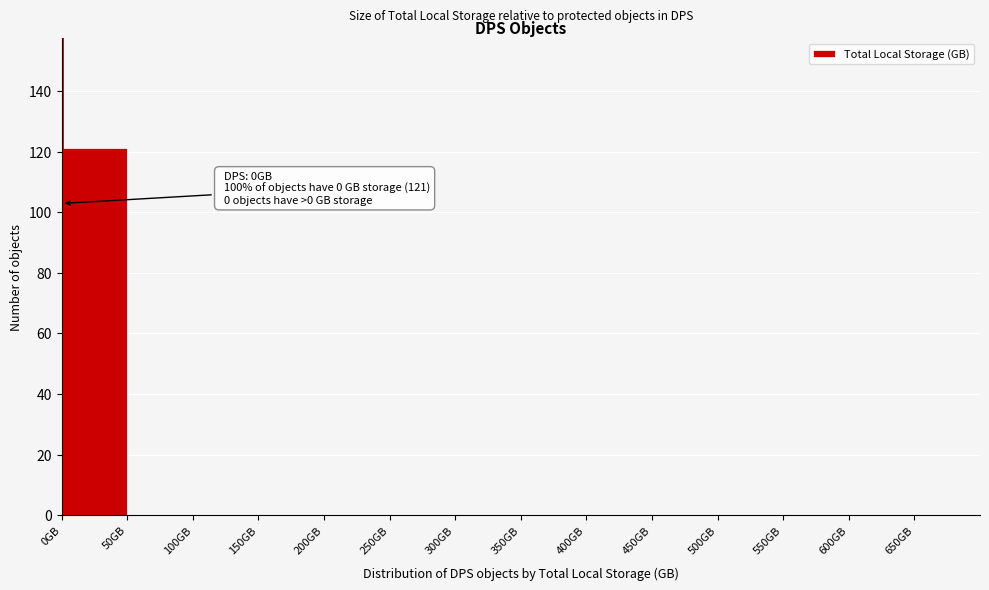

Which range on the x-axis has the tallest bar?

0 to 50